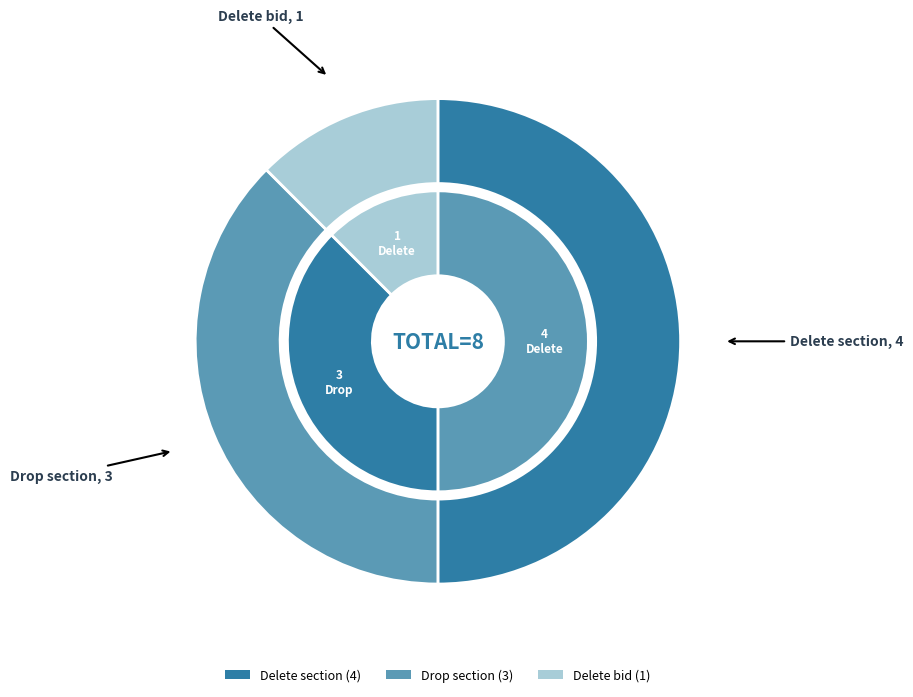

To the nearest percent, what is the difference between the Drop section and Delete bid slice percentages?

25%